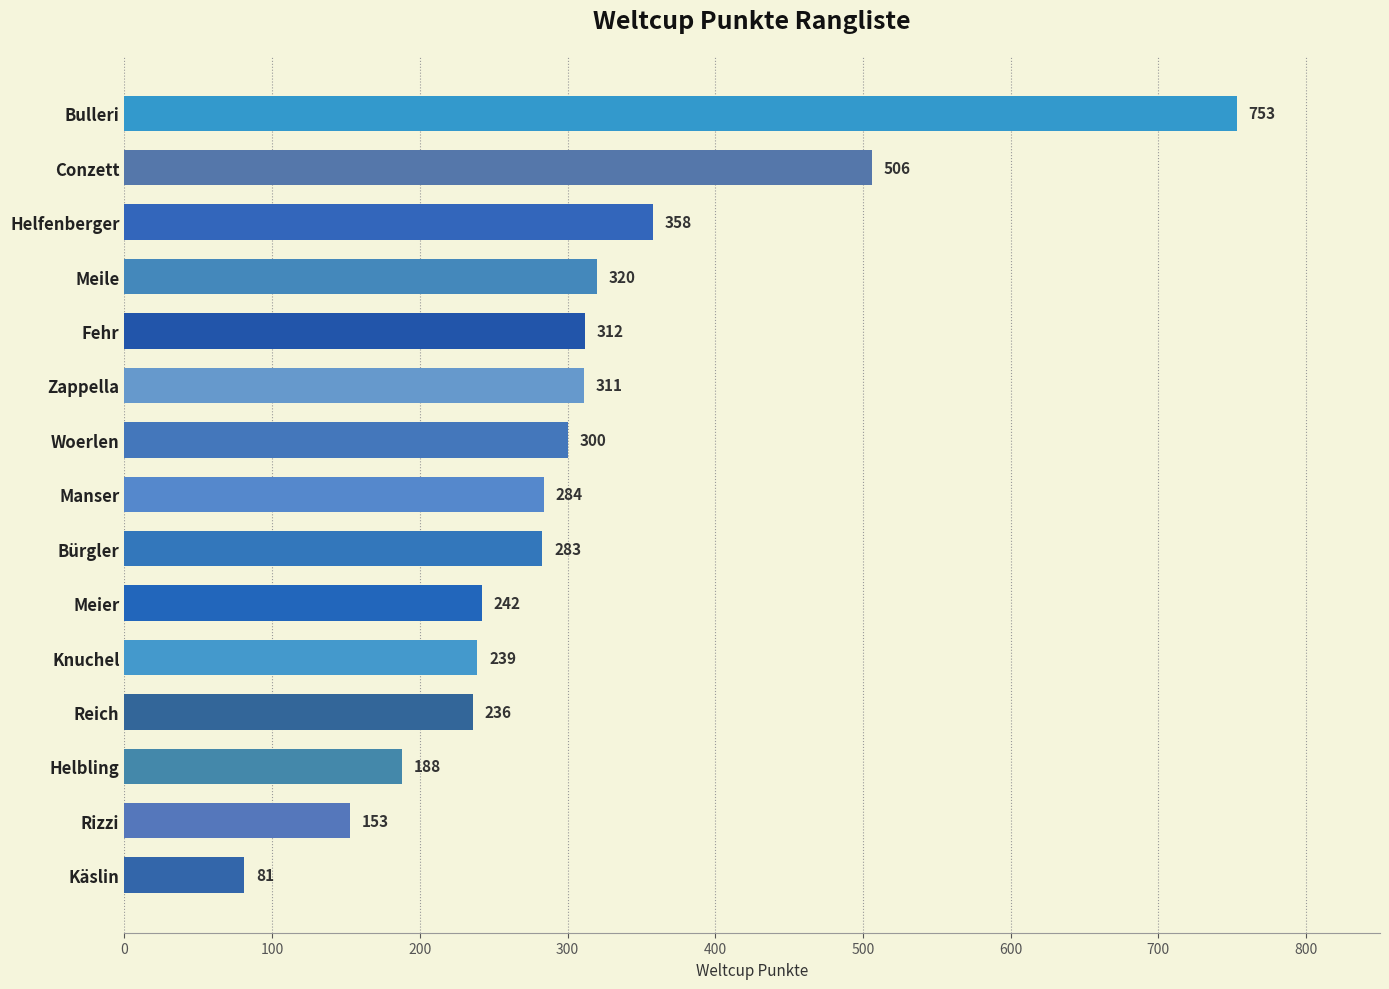

True or false: the data shows 236 at Reich.

True